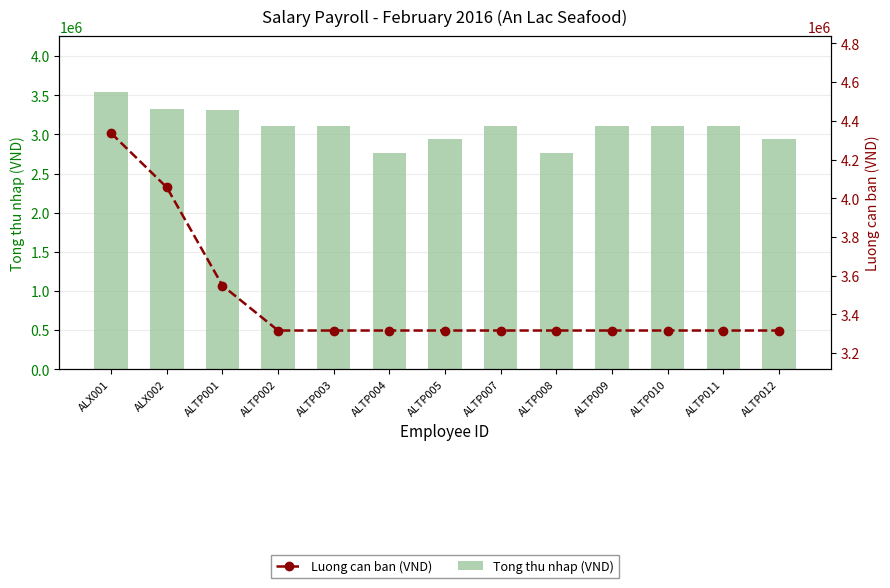

True or false: Tong thu nhap (VND) has a value of 2167332 at ALTP010.

False